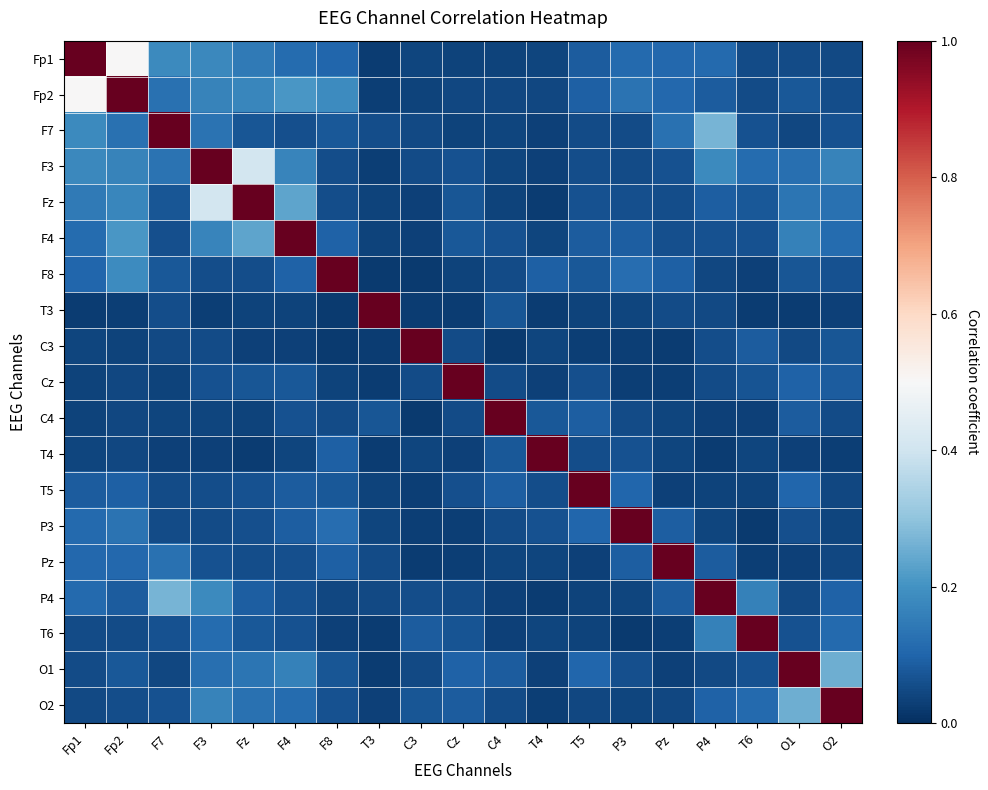

Reading left to right, list all the values displayed in this chart.

Fp1: Fp1=1.0	Fp2=0.5	F7=0.2	F3=0.2	Fz=0.1	F4=0.1	F8=0.1	T3=0.0	C3=0.0	Cz=0.0	C4=0.0	T4=0.0	T5=0.1	P3=0.1	Pz=0.1	P4=0.1	T6=0.1	O1=0.1	O2=0.0
Fp2: Fp1=0.5	Fp2=1.0	F7=0.1	F3=0.2	Fz=0.2	F4=0.2	F8=0.2	T3=0.0	C3=0.0	Cz=0.0	C4=0.0	T4=0.0	T5=0.1	P3=0.1	Pz=0.1	P4=0.1	T6=0.1	O1=0.1	O2=0.1
F7: Fp1=0.2	Fp2=0.1	F7=1.0	F3=0.1	Fz=0.1	F4=0.1	F8=0.1	T3=0.1	C3=0.0	Cz=0.0	C4=0.0	T4=0.0	T5=0.1	P3=0.1	Pz=0.1	P4=0.3	T6=0.1	O1=0.0	O2=0.1
F3: Fp1=0.2	Fp2=0.2	F7=0.1	F3=1.0	Fz=0.4	F4=0.2	F8=0.1	T3=0.0	C3=0.1	Cz=0.1	C4=0.0	T4=0.0	T5=0.1	P3=0.1	Pz=0.1	P4=0.2	T6=0.1	O1=0.1	O2=0.2
Fz: Fp1=0.1	Fp2=0.2	F7=0.1	F3=0.4	Fz=1.0	F4=0.2	F8=0.1	T3=0.0	C3=0.0	Cz=0.1	C4=0.0	T4=0.0	T5=0.1	P3=0.1	Pz=0.1	P4=0.1	T6=0.1	O1=0.1	O2=0.1
F4: Fp1=0.1	Fp2=0.2	F7=0.1	F3=0.2	Fz=0.2	F4=1.0	F8=0.1	T3=0.0	C3=0.0	Cz=0.1	C4=0.1	T4=0.0	T5=0.1	P3=0.1	Pz=0.1	P4=0.1	T6=0.1	O1=0.2	O2=0.1
F8: Fp1=0.1	Fp2=0.2	F7=0.1	F3=0.1	Fz=0.1	F4=0.1	F8=1.0	T3=0.0	C3=0.0	Cz=0.0	C4=0.1	T4=0.1	T5=0.1	P3=0.1	Pz=0.1	P4=0.0	T6=0.0	O1=0.1	O2=0.1
T3: Fp1=0.0	Fp2=0.0	F7=0.1	F3=0.0	Fz=0.0	F4=0.0	F8=0.0	T3=1.0	C3=0.0	Cz=0.0	C4=0.1	T4=0.0	T5=0.0	P3=0.0	Pz=0.1	P4=0.0	T6=0.0	O1=0.0	O2=0.0
C3: Fp1=0.0	Fp2=0.0	F7=0.0	F3=0.1	Fz=0.0	F4=0.0	F8=0.0	T3=0.0	C3=1.0	Cz=0.1	C4=0.0	T4=0.0	T5=0.0	P3=0.0	Pz=0.0	P4=0.1	T6=0.1	O1=0.0	O2=0.1
Cz: Fp1=0.0	Fp2=0.0	F7=0.0	F3=0.1	Fz=0.1	F4=0.1	F8=0.0	T3=0.0	C3=0.1	Cz=1.0	C4=0.1	T4=0.0	T5=0.1	P3=0.0	Pz=0.0	P4=0.1	T6=0.1	O1=0.1	O2=0.1
C4: Fp1=0.0	Fp2=0.0	F7=0.0	F3=0.0	Fz=0.0	F4=0.1	F8=0.1	T3=0.1	C3=0.0	Cz=0.1	C4=1.0	T4=0.1	T5=0.1	P3=0.1	Pz=0.0	P4=0.0	T6=0.0	O1=0.1	O2=0.1
T4: Fp1=0.0	Fp2=0.0	F7=0.0	F3=0.0	Fz=0.0	F4=0.0	F8=0.1	T3=0.0	C3=0.0	Cz=0.0	C4=0.1	T4=1.0	T5=0.1	P3=0.1	Pz=0.0	P4=0.0	T6=0.0	O1=0.0	O2=0.0
T5: Fp1=0.1	Fp2=0.1	F7=0.1	F3=0.1	Fz=0.1	F4=0.1	F8=0.1	T3=0.0	C3=0.0	Cz=0.1	C4=0.1	T4=0.1	T5=1.0	P3=0.1	Pz=0.0	P4=0.0	T6=0.0	O1=0.1	O2=0.0
P3: Fp1=0.1	Fp2=0.1	F7=0.1	F3=0.1	Fz=0.1	F4=0.1	F8=0.1	T3=0.0	C3=0.0	Cz=0.0	C4=0.1	T4=0.1	T5=0.1	P3=1.0	Pz=0.1	P4=0.0	T6=0.0	O1=0.1	O2=0.0
Pz: Fp1=0.1	Fp2=0.1	F7=0.1	F3=0.1	Fz=0.1	F4=0.1	F8=0.1	T3=0.1	C3=0.0	Cz=0.0	C4=0.0	T4=0.0	T5=0.0	P3=0.1	Pz=1.0	P4=0.1	T6=0.0	O1=0.0	O2=0.0
P4: Fp1=0.1	Fp2=0.1	F7=0.3	F3=0.2	Fz=0.1	F4=0.1	F8=0.0	T3=0.0	C3=0.1	Cz=0.1	C4=0.0	T4=0.0	T5=0.0	P3=0.0	Pz=0.1	P4=1.0	T6=0.2	O1=0.0	O2=0.1
T6: Fp1=0.1	Fp2=0.1	F7=0.1	F3=0.1	Fz=0.1	F4=0.1	F8=0.0	T3=0.0	C3=0.1	Cz=0.1	C4=0.0	T4=0.0	T5=0.0	P3=0.0	Pz=0.0	P4=0.2	T6=1.0	O1=0.1	O2=0.1
O1: Fp1=0.1	Fp2=0.1	F7=0.0	F3=0.1	Fz=0.1	F4=0.2	F8=0.1	T3=0.0	C3=0.0	Cz=0.1	C4=0.1	T4=0.0	T5=0.1	P3=0.1	Pz=0.0	P4=0.0	T6=0.1	O1=1.0	O2=0.3
O2: Fp1=0.0	Fp2=0.1	F7=0.1	F3=0.2	Fz=0.1	F4=0.1	F8=0.1	T3=0.0	C3=0.1	Cz=0.1	C4=0.1	T4=0.0	T5=0.0	P3=0.0	Pz=0.0	P4=0.1	T6=0.1	O1=0.3	O2=1.0